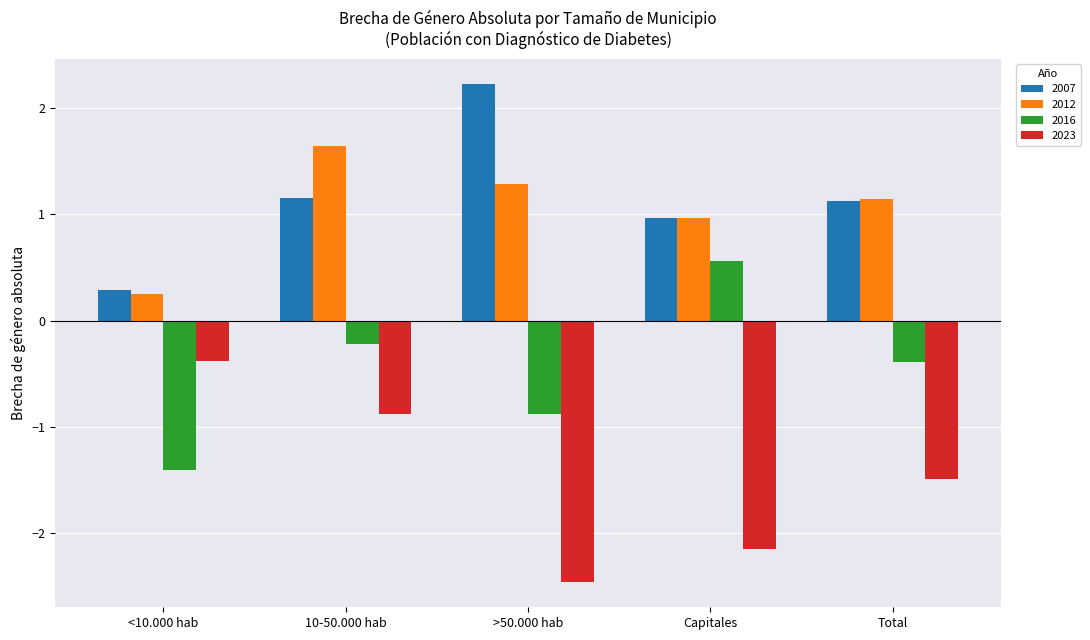

How many groups of bars are there?

5